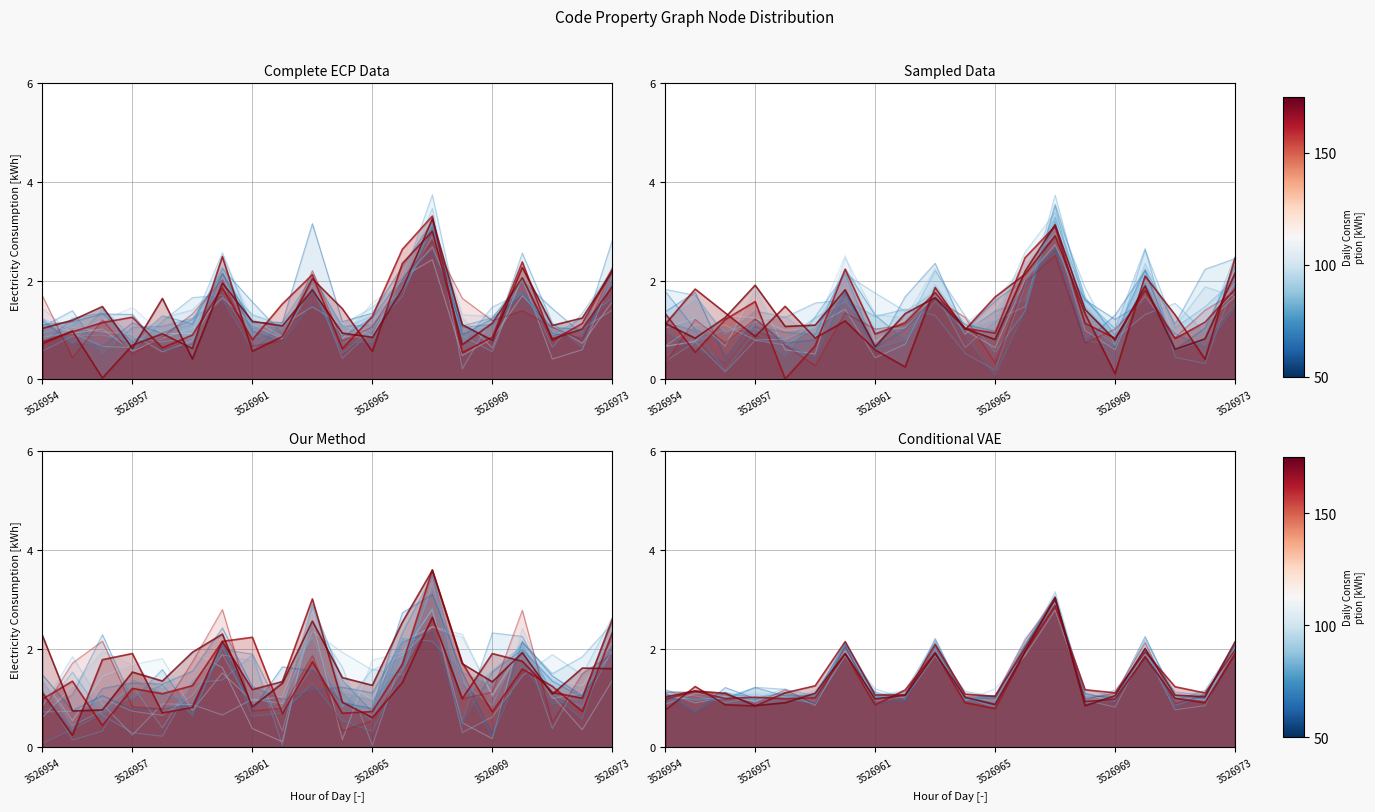

Count the number of values greater than 1.

16